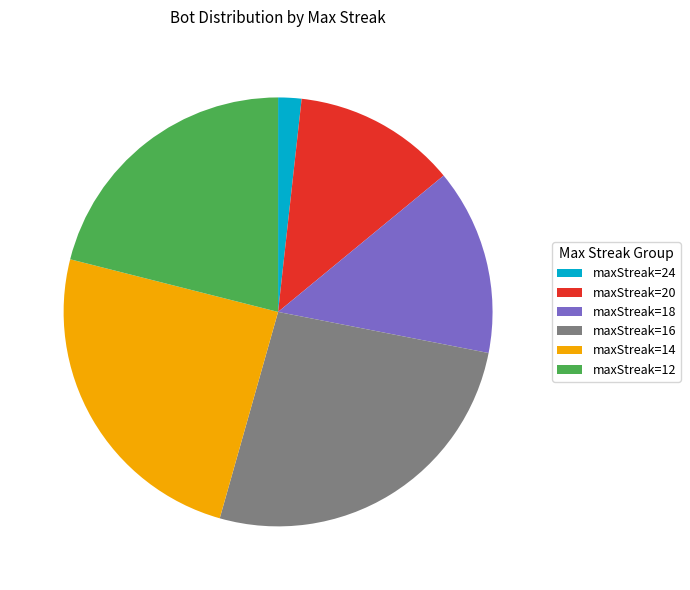

Which has a higher value, maxStreak=12 or maxStreak=24?

maxStreak=12